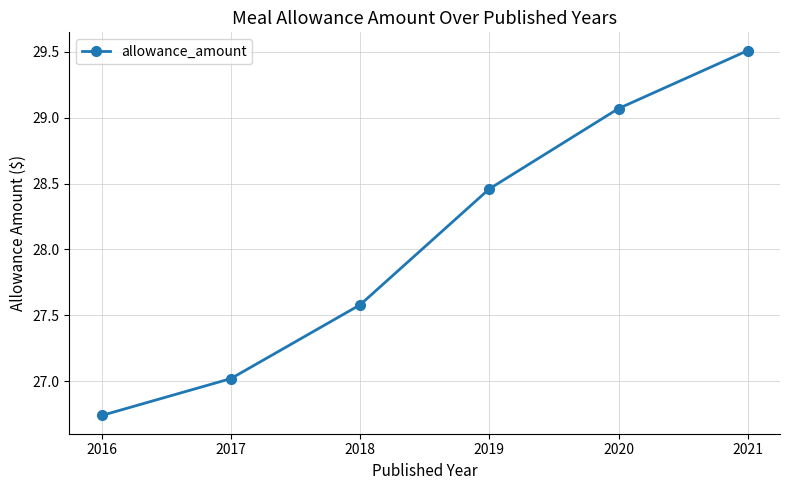

How many values are below 28?

3